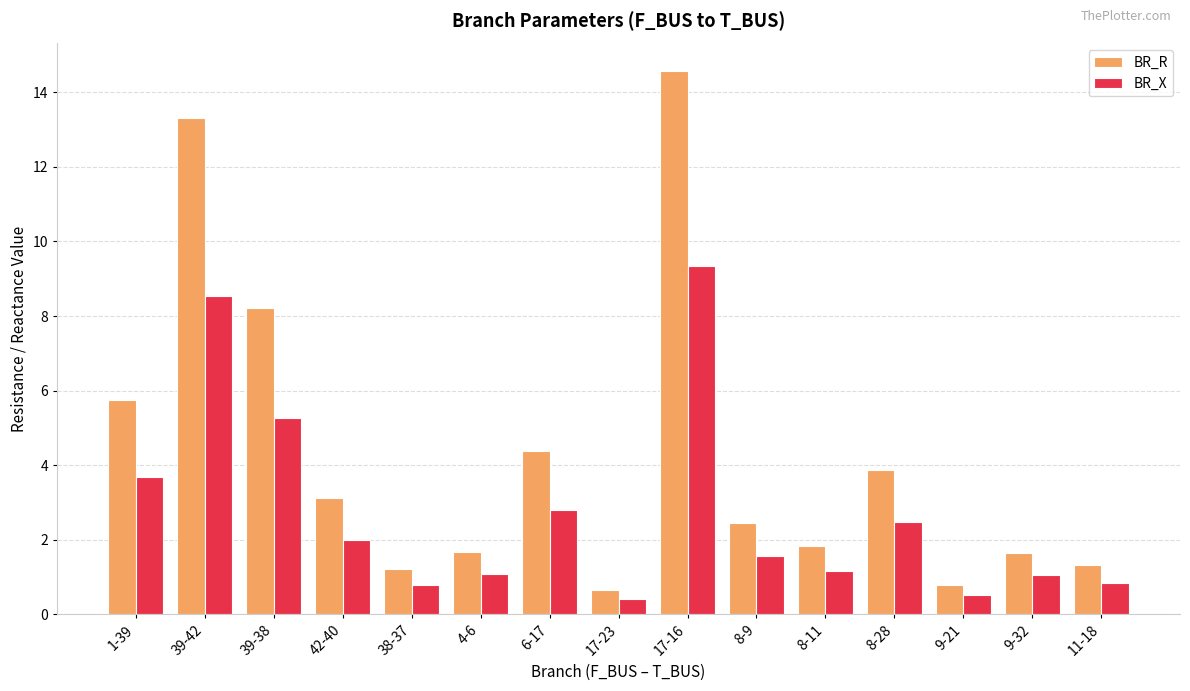

What is the total value across all series at 4-6?

2.7